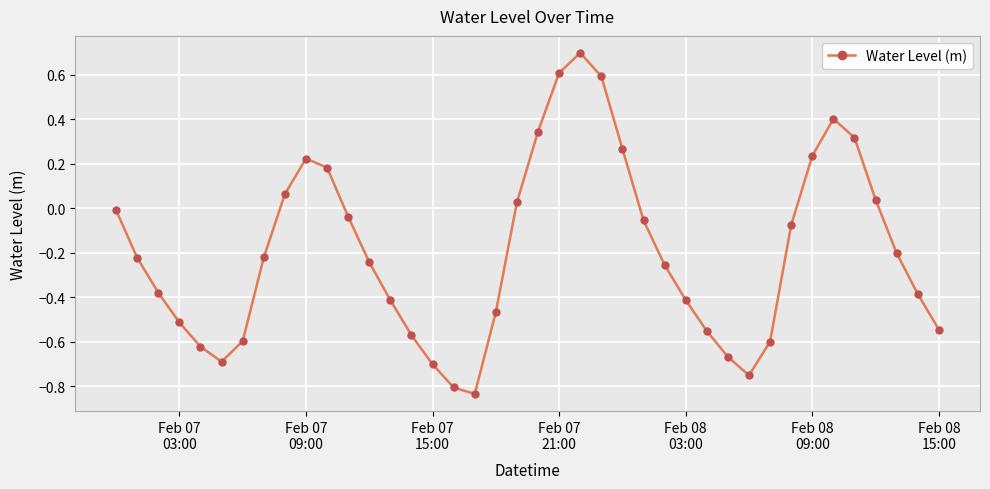

What is the maximum value shown in the chart?

0.7